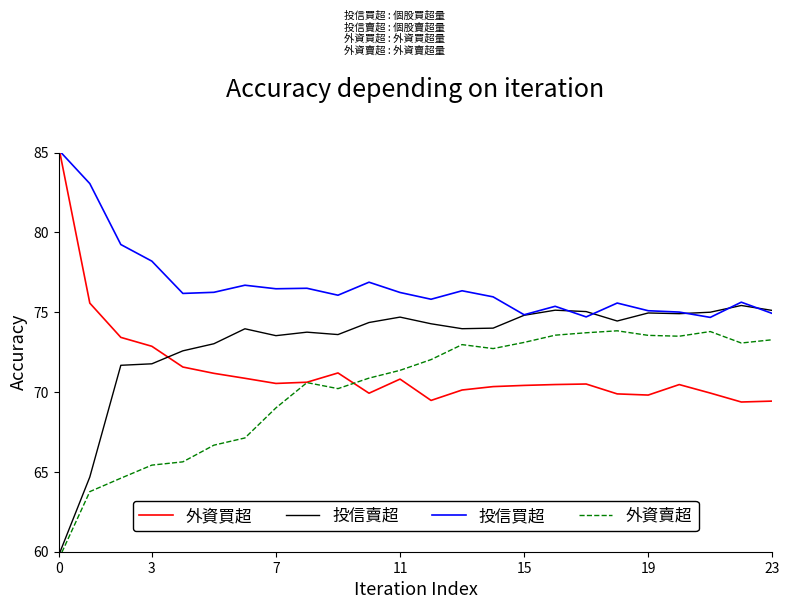

What is the difference between the second highest and second lowest values in the 投信買超 series?

8.3